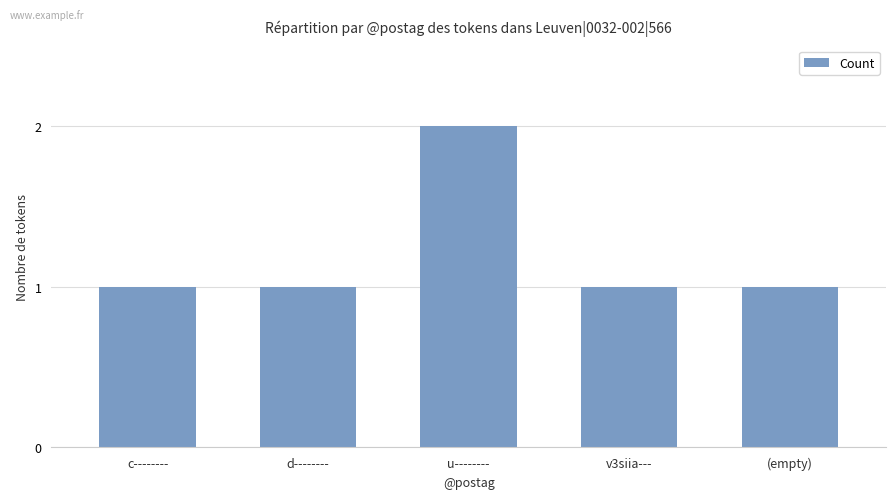

What is the difference between the maximum and second lowest values?

1